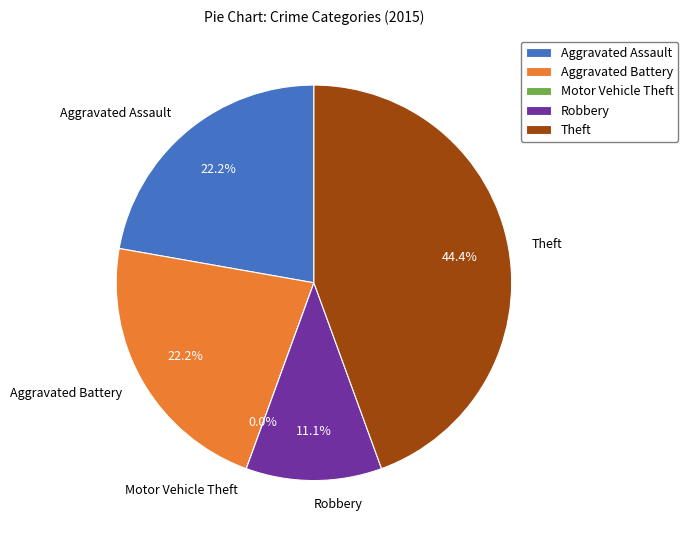

Which category has the biggest portion of the pie?

Theft